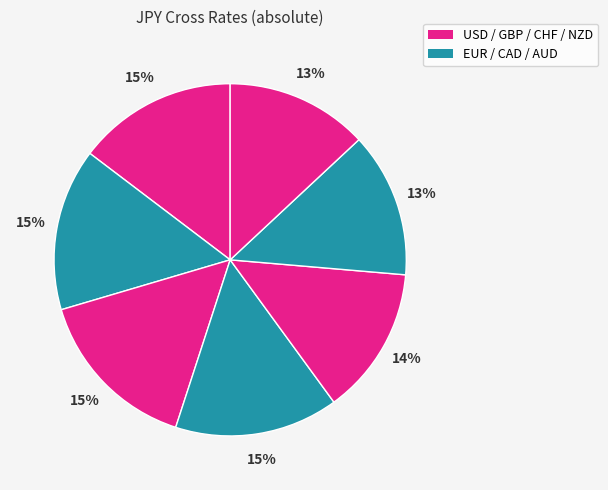

How many segments does this pie chart have?

7